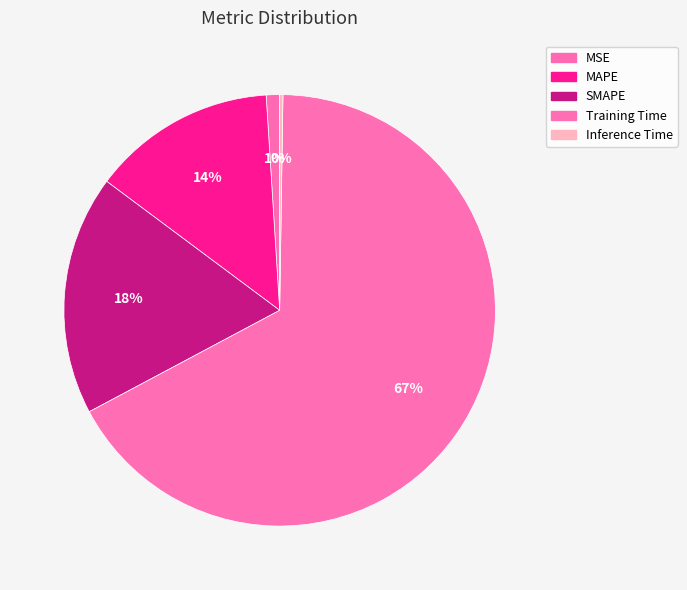

The MSE slice represents 10% of the pie. True or false?

False